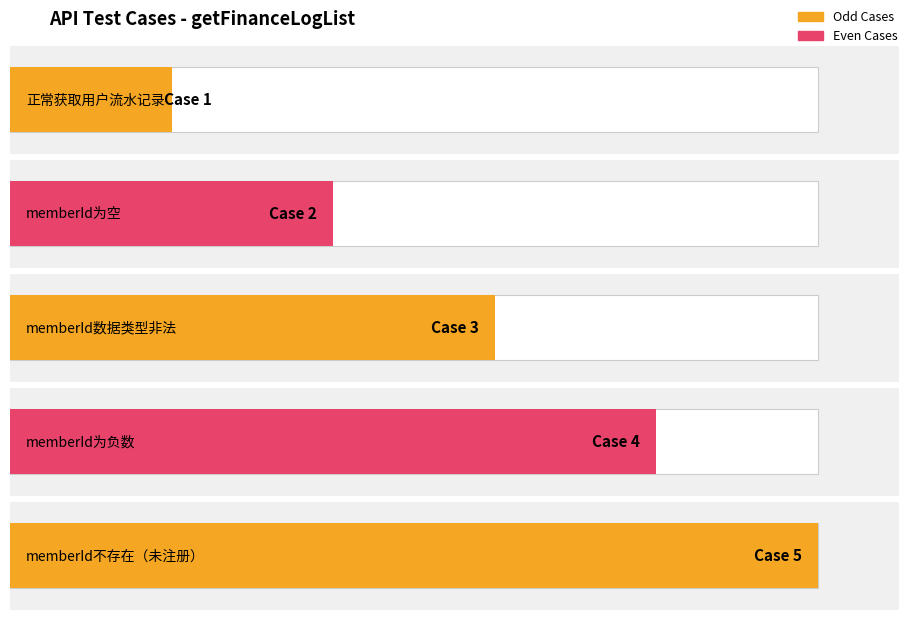

Approximately how many times larger is the value at memberId不存在（未注册） compared to memberId为负数?

1.2